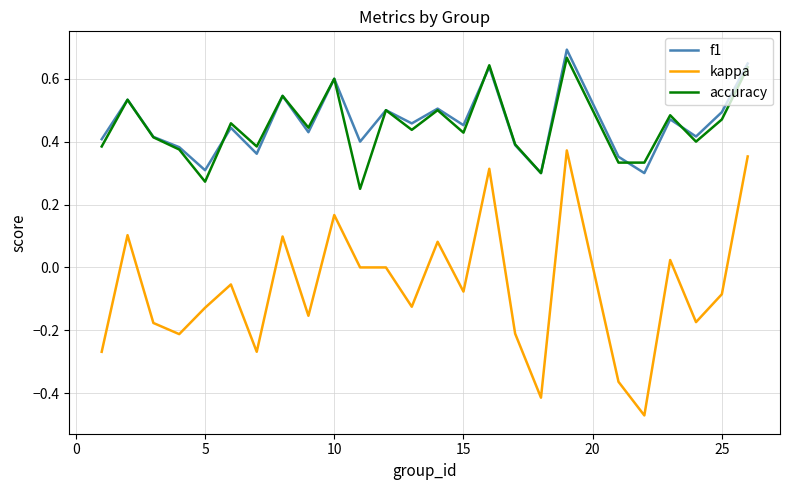

Which series has the widest spread of values?

kappa